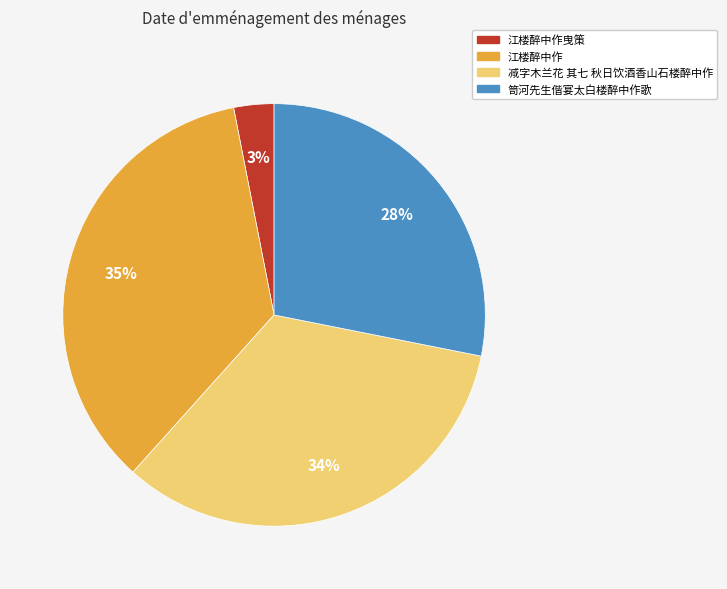

How many segments does this pie chart have?

4